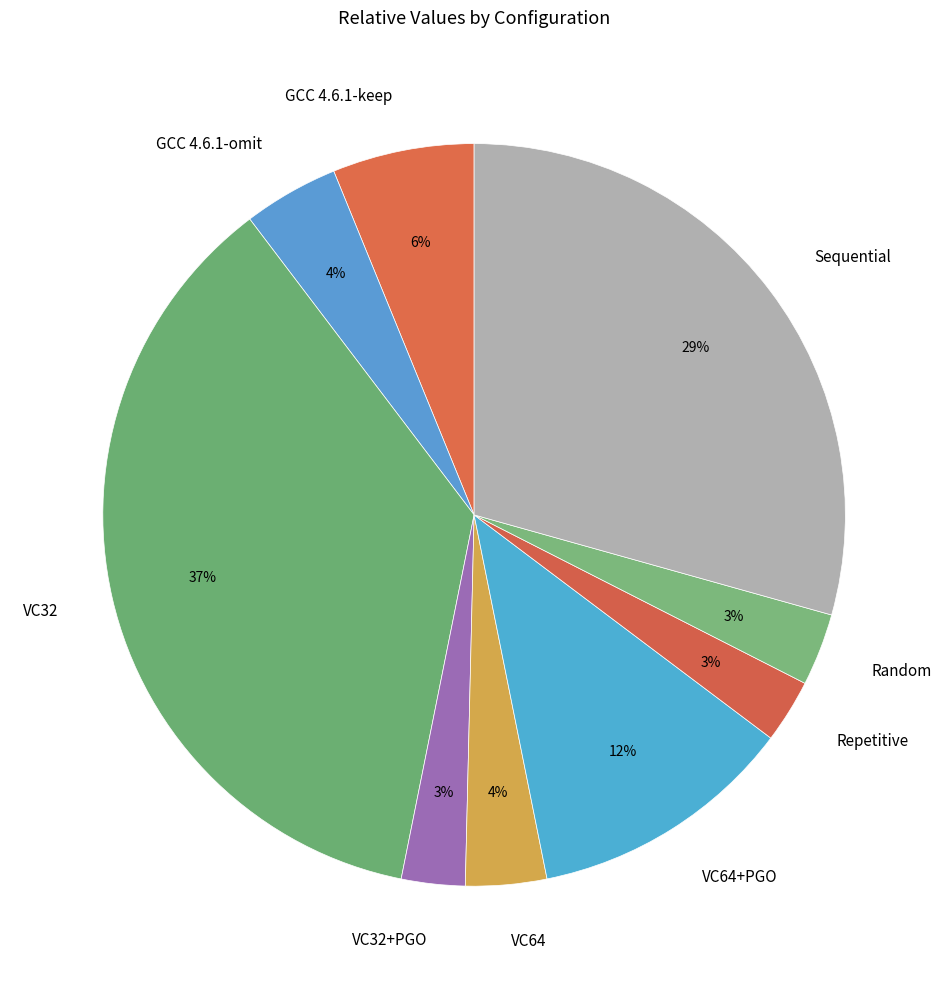

Does any single category account for the majority?

No